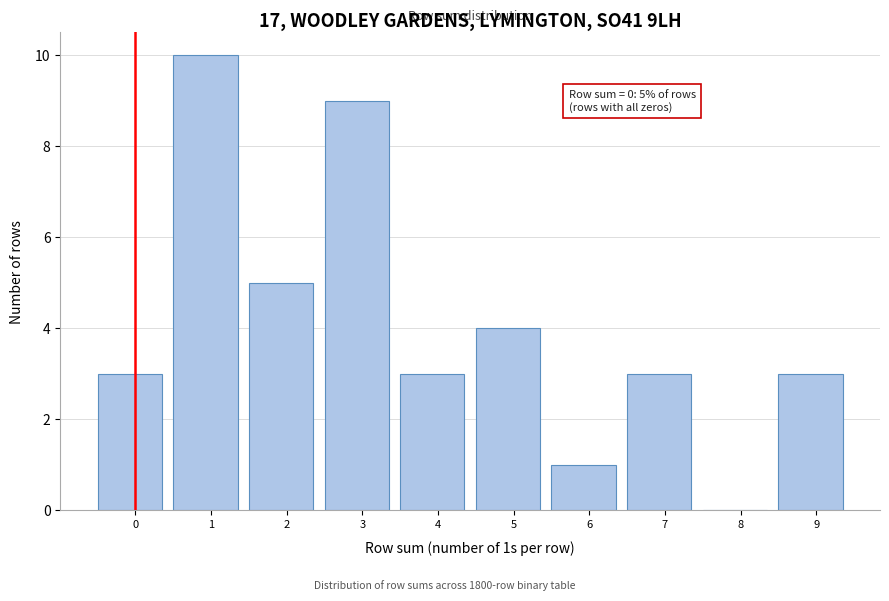

Reading left to right, transcribe all the data shown in this chart.

0=3	1=10	2=5	3=9	4=3	5=4	6=1	7=3	8=0	9=3